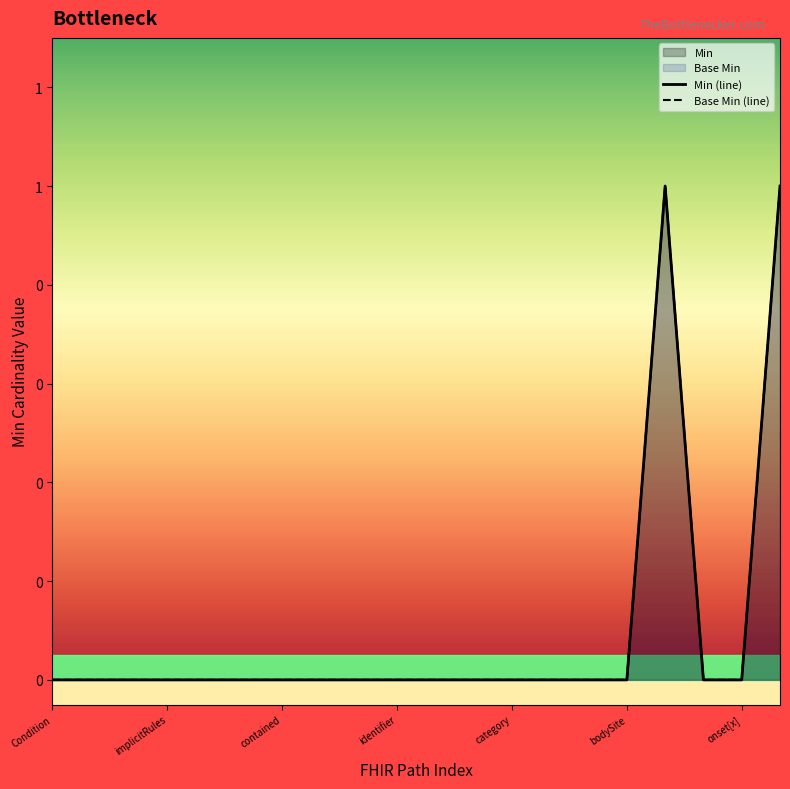

How many distinct data groups are displayed?

2